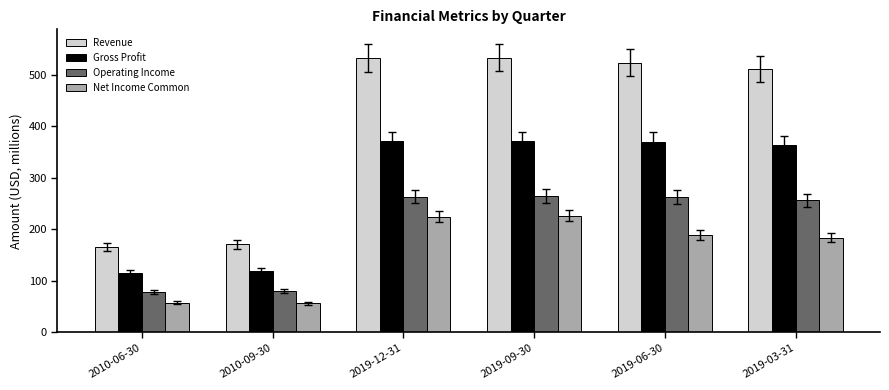

At how many categories does at least one series exceed 477?

4